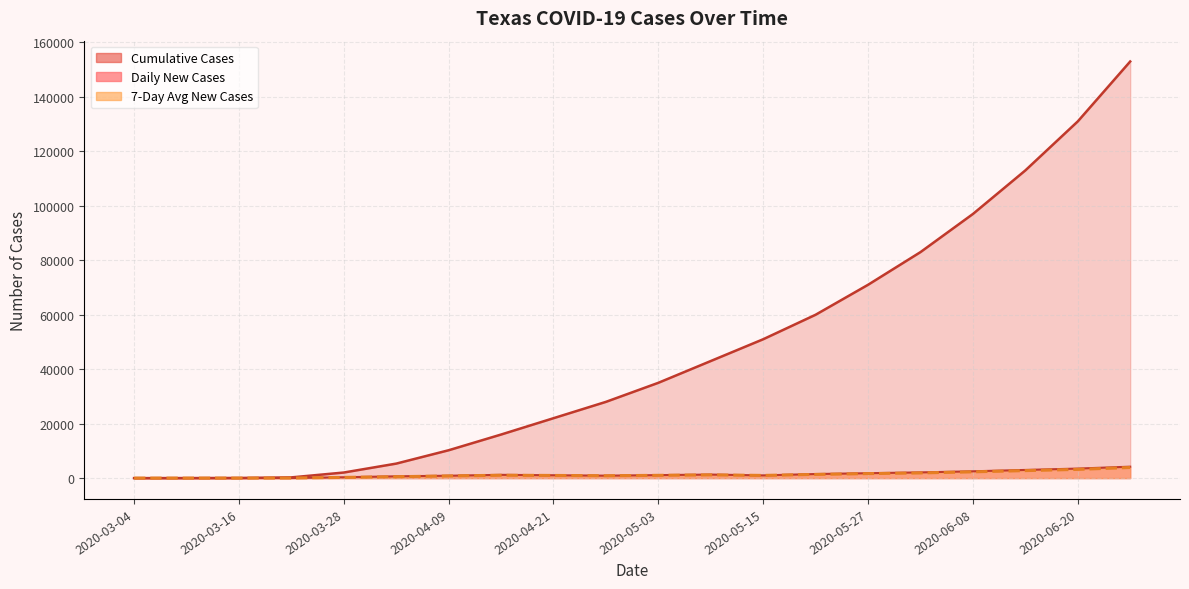

How many values in 7-Day Avg New Cases are above zero?

19